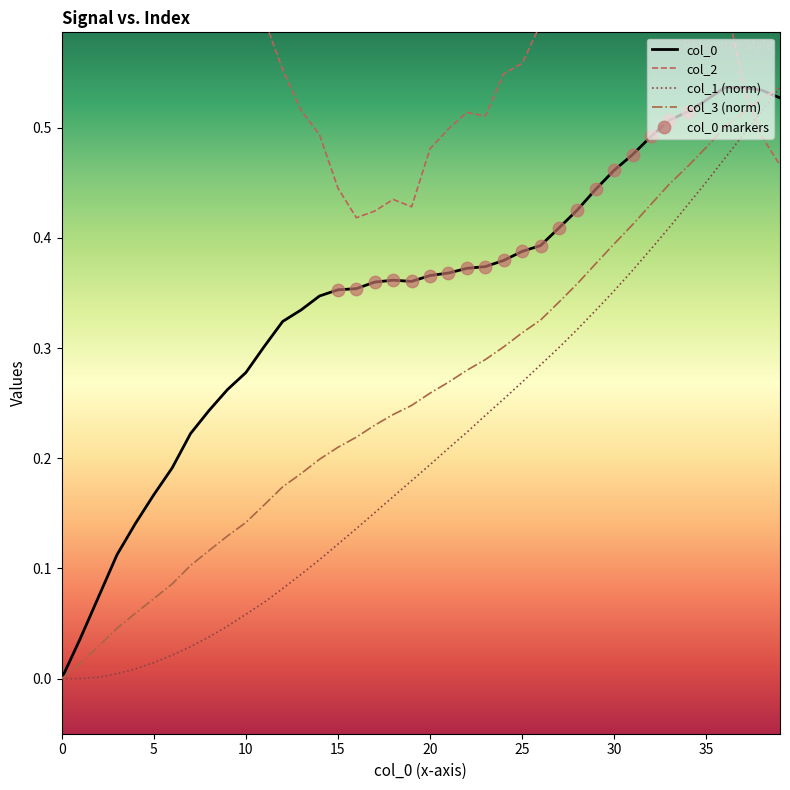

Which series has the largest Y range (max minus min)?

col_0